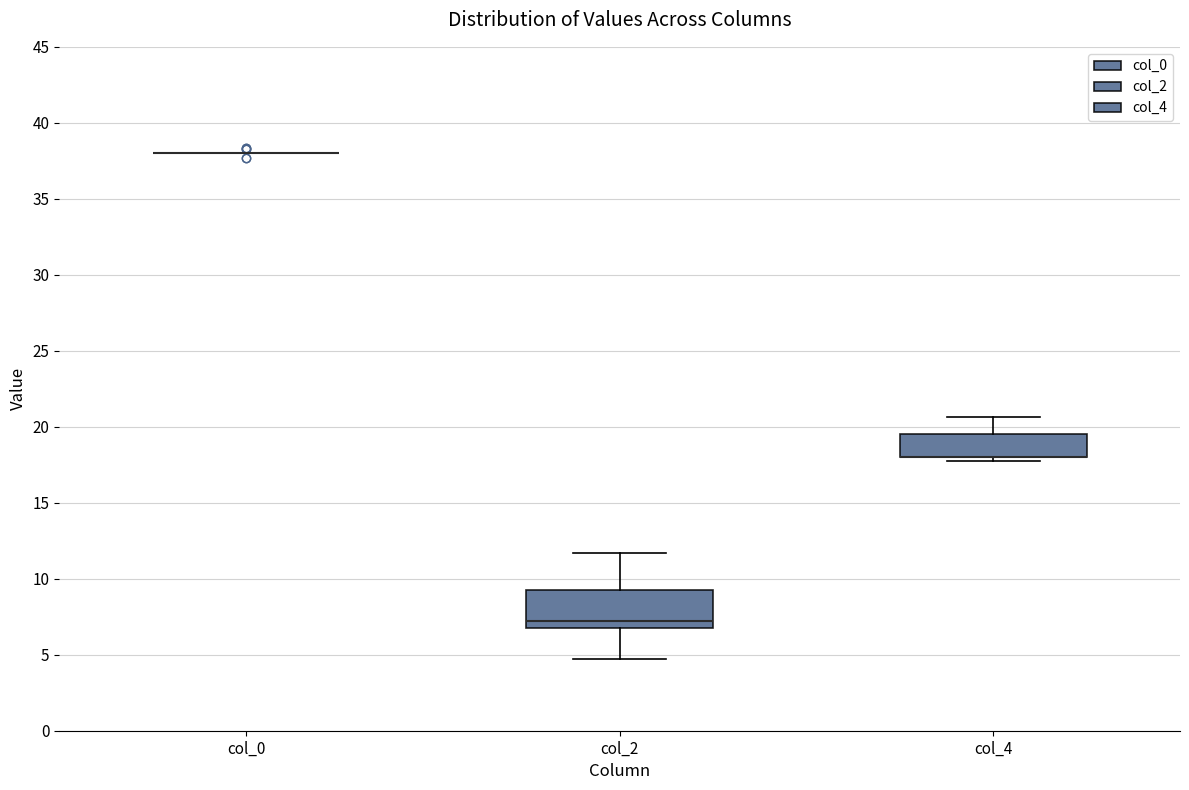

Reading left to right, transcribe this box plot: for each box, give where its median line is, the range the box spans, and where its two whiskers end, as read against the y-axis. The values are not printed on the chart, so give them approximately, as read against the axis.

col_0: box collapsed to a line at 38.0, whiskers 38.0 to 38.0
col_2: median 7.5, box 7.0 to 9.5, whiskers 5.0 to 11.5
col_4: median 18.0 (drawn on the box's lower edge), box 18.0 to 19.5, whiskers 18.0 (just below the box's lower edge) to 20.5